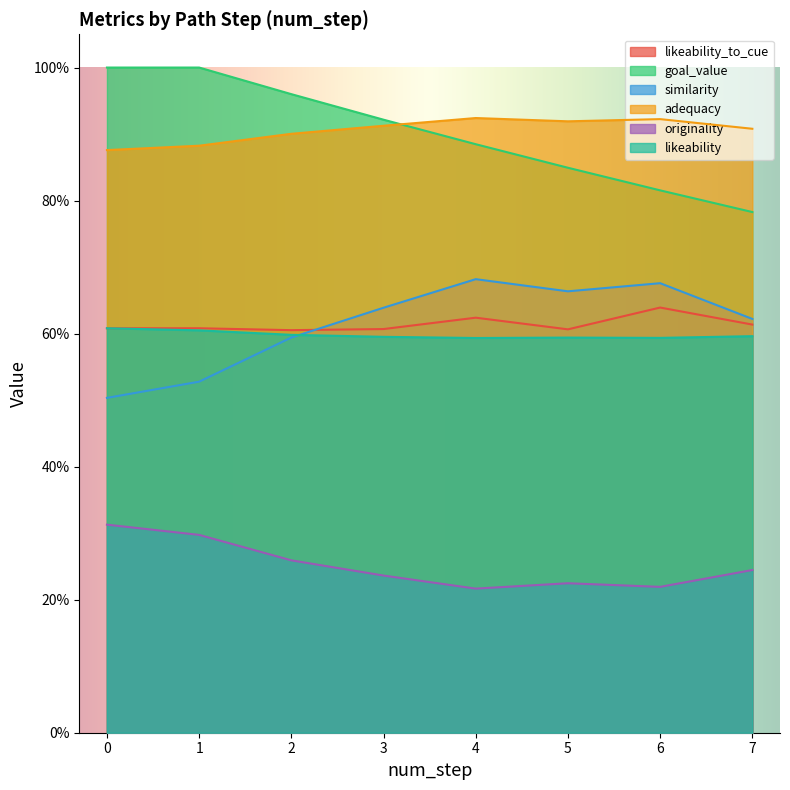

Which series has the largest range (max minus min)?

goal_value